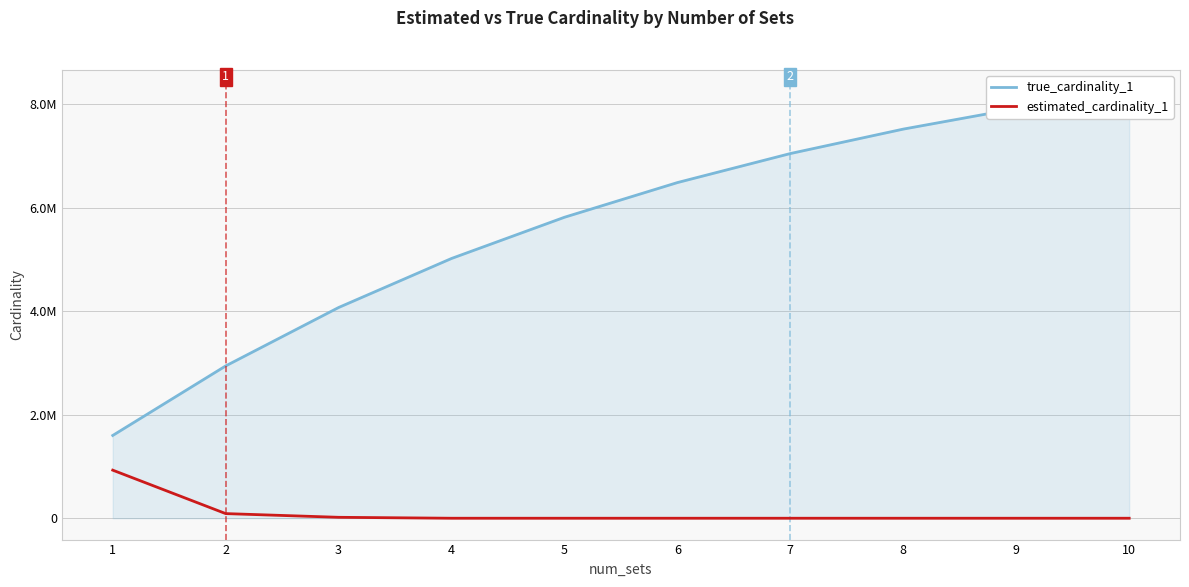

What is the greatest value displayed?

8250897.0